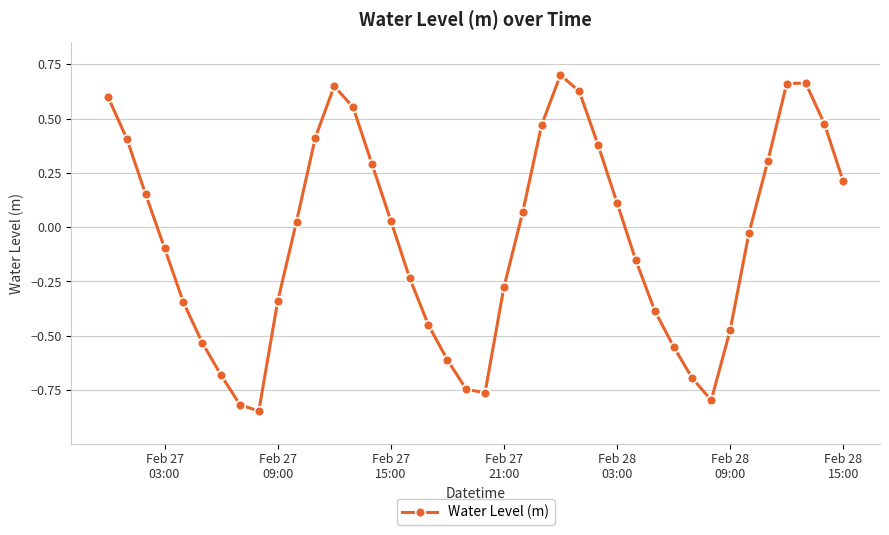

True or false: the data has more than 0 interior local peaks.

True